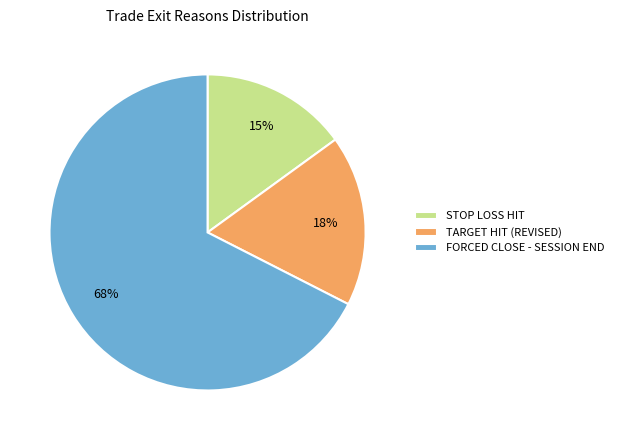

Combined, do TARGET HIT (REVISED) and FORCED CLOSE - SESSION END account for over 50%?

Yes